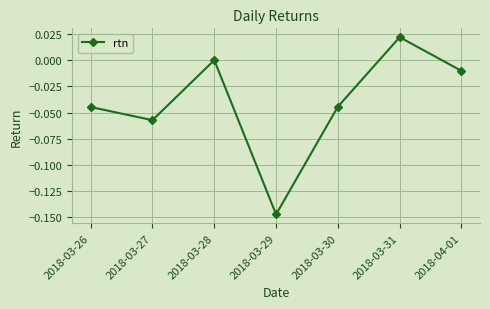

True or false: the data shows -0.0 at 2018-03-26.

True